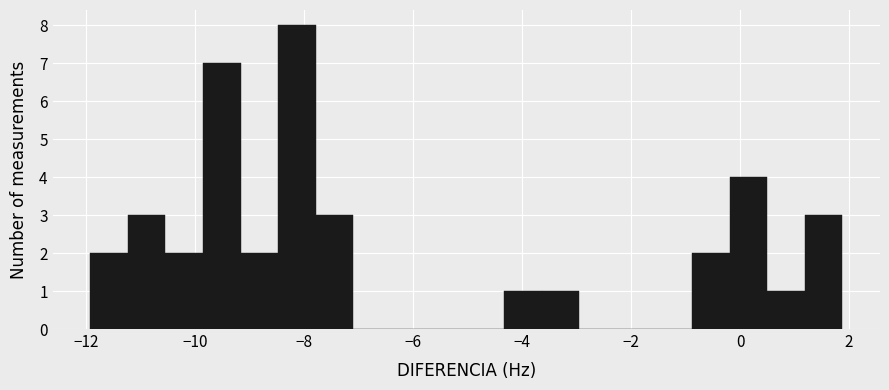

Around what value on the x-axis is the tallest bar? Give the approximate position of its centre, as read against the axis.

-8.2